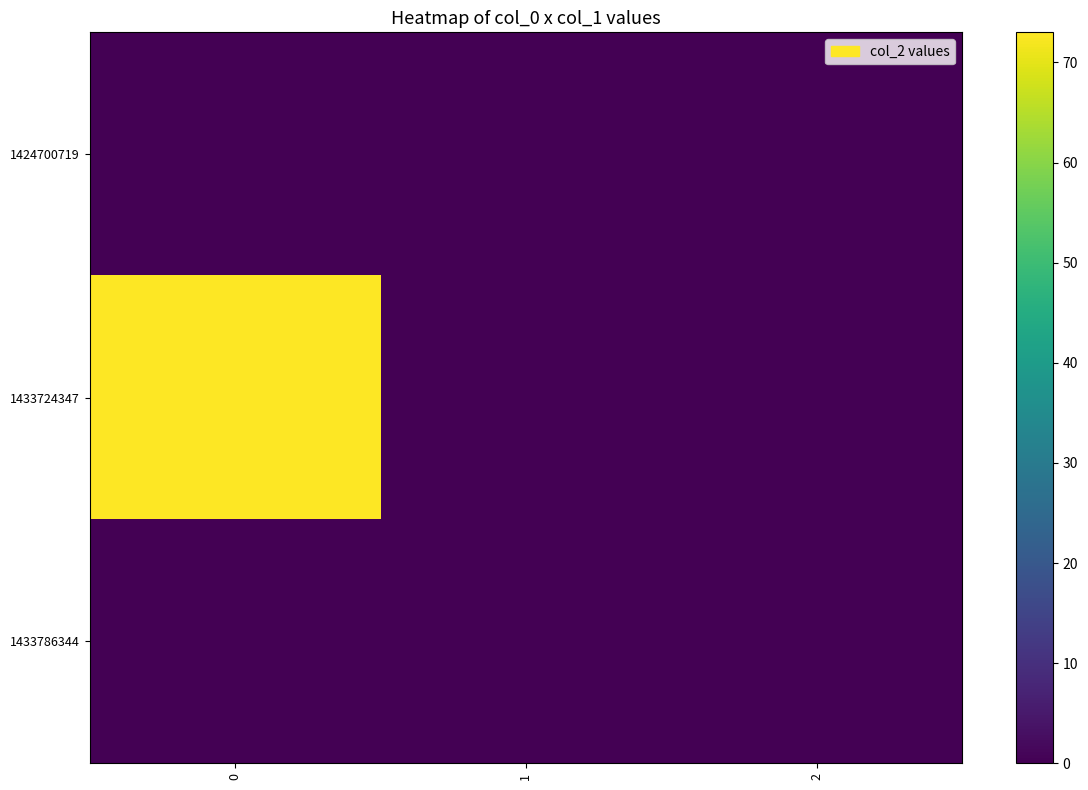

At how many categories does at least one series exceed 36?

1